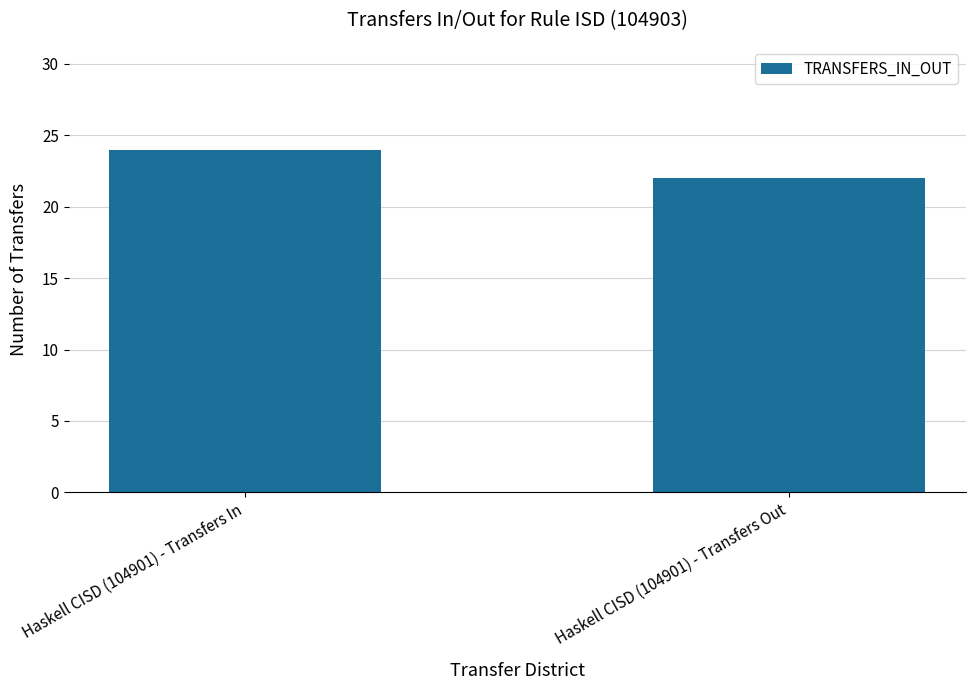

Rank the categories by value from lowest to highest.

Haskell CISD (104901) - Transfers Out, Haskell CISD (104901) - Transfers In